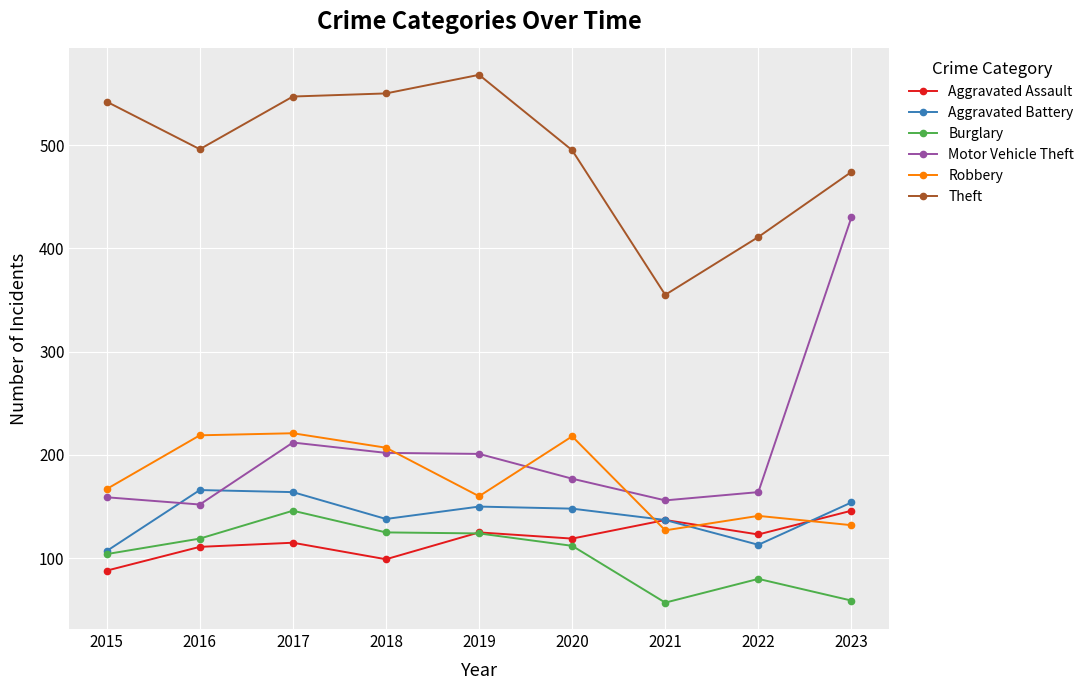

What is the difference between the maximum and second lowest values in the Aggravated Assault series?

47